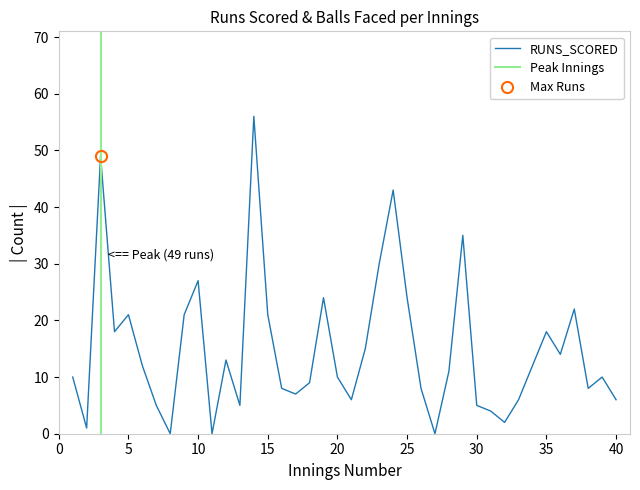

The chart shows a value of 6 at 40. True or false?

True